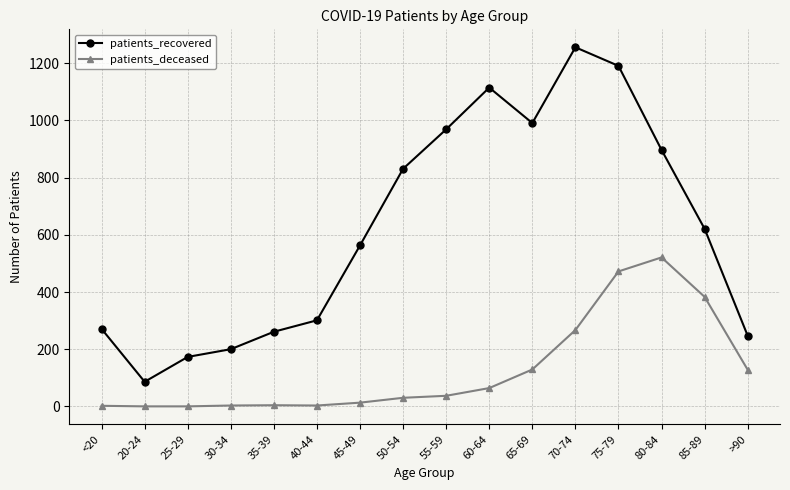

At which label does patients_recovered first exceed 621?

50-54